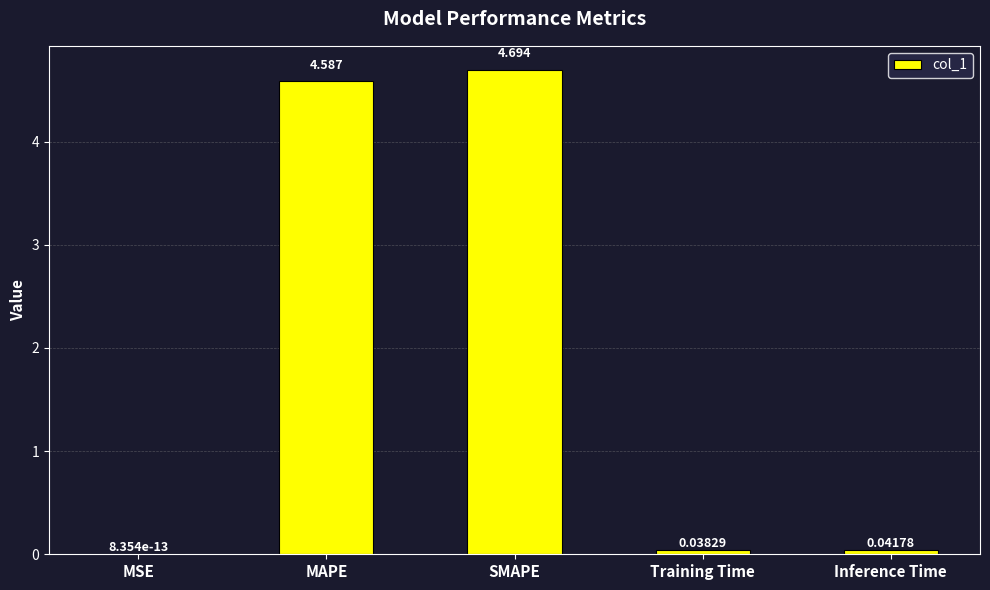

Are the bars horizontal?

No